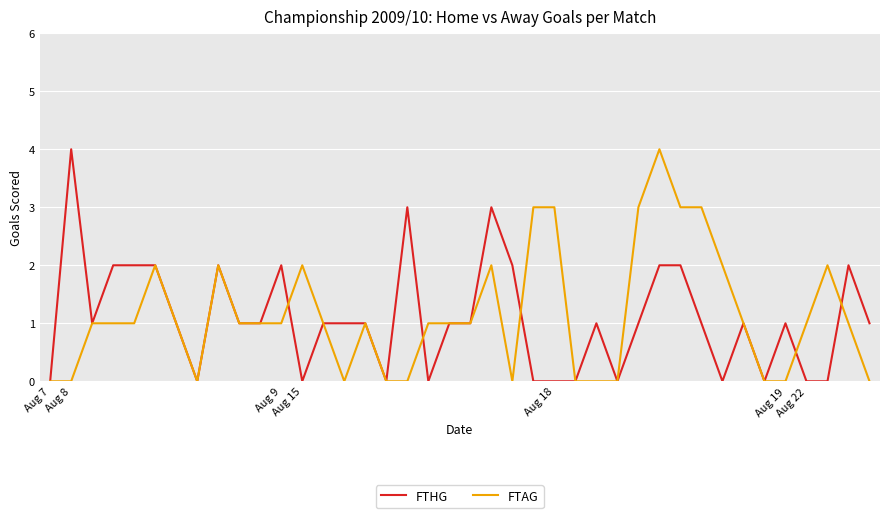

What is the greatest value displayed?

4